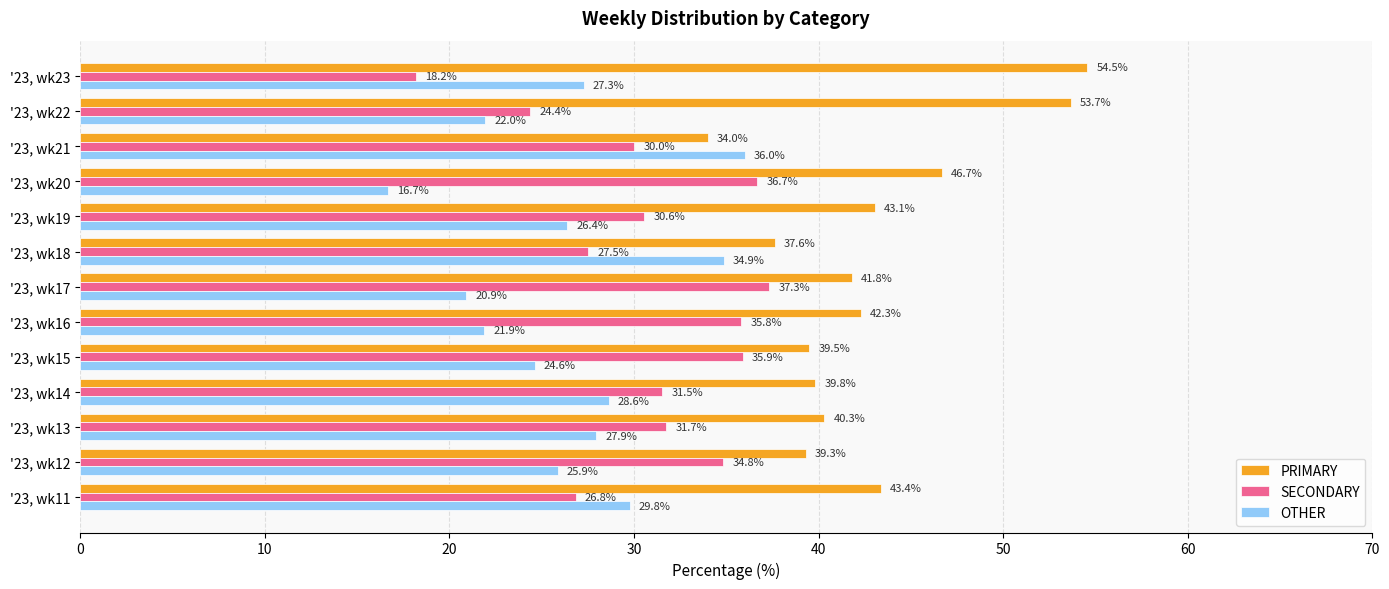

Read the PRIMARY value at '23, wk23.

54.5